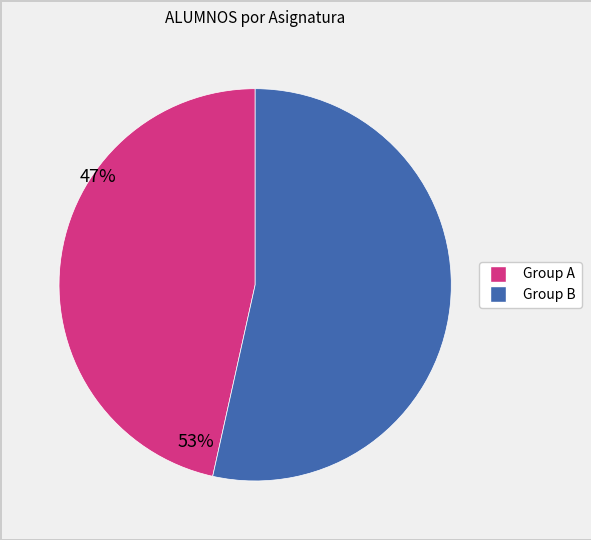

Is there any slice that represents more than half of the pie?

Yes